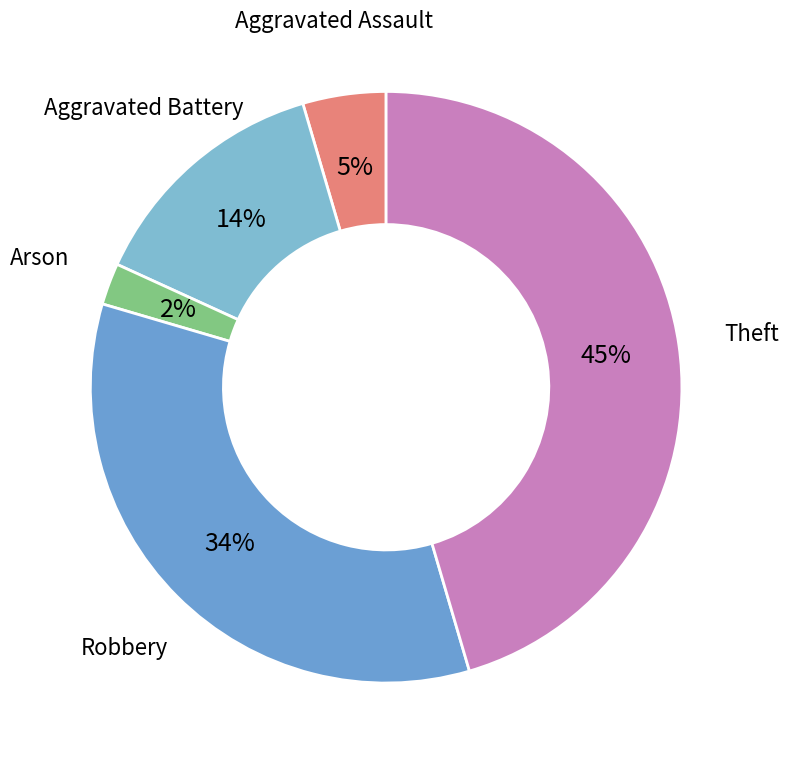

To the nearest percent, what is the difference between the largest and smallest slice percentages?

43%